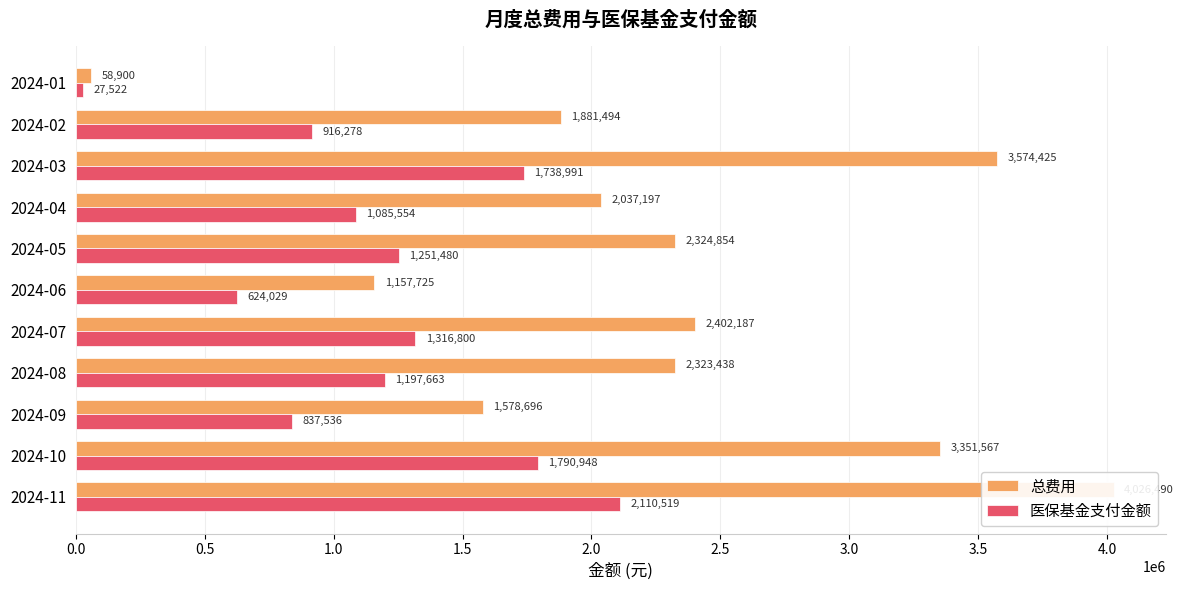

How many data points does each series have?

11